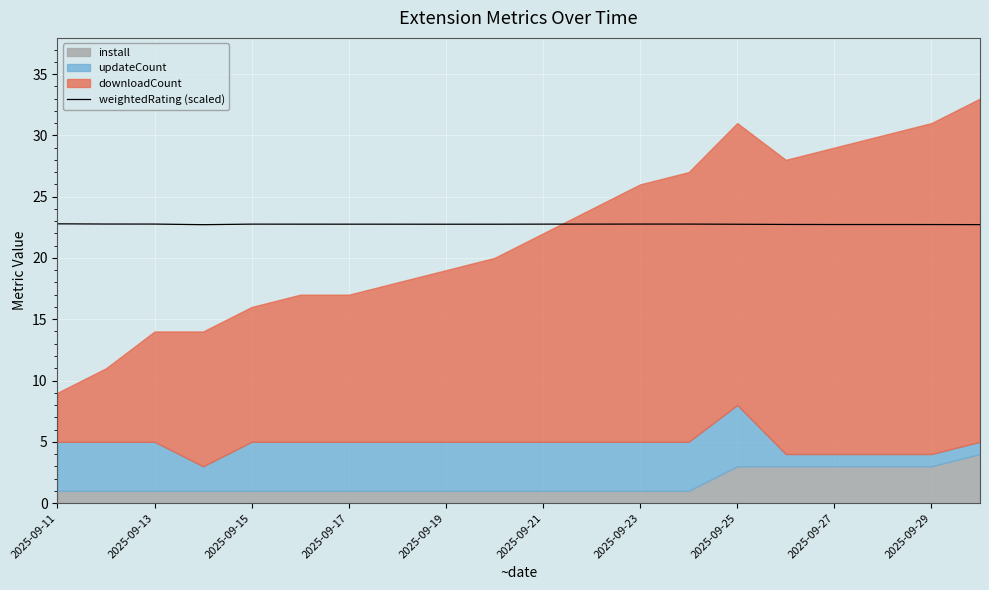

The value of weightedRating (scaled) at 2025-09-17 is 8.7. True or false?

False